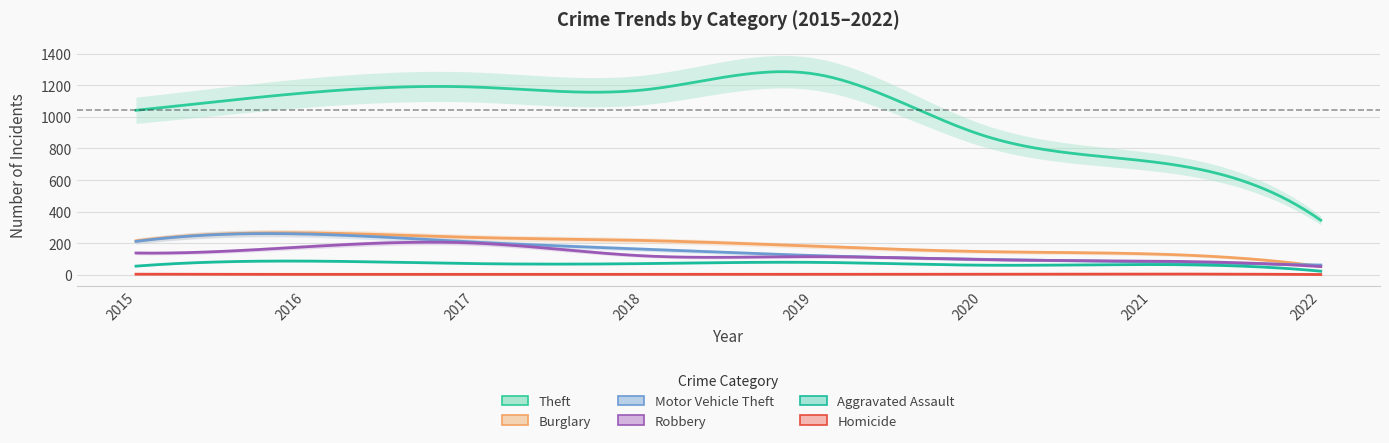

Which series has the largest total across all categories?

Theft